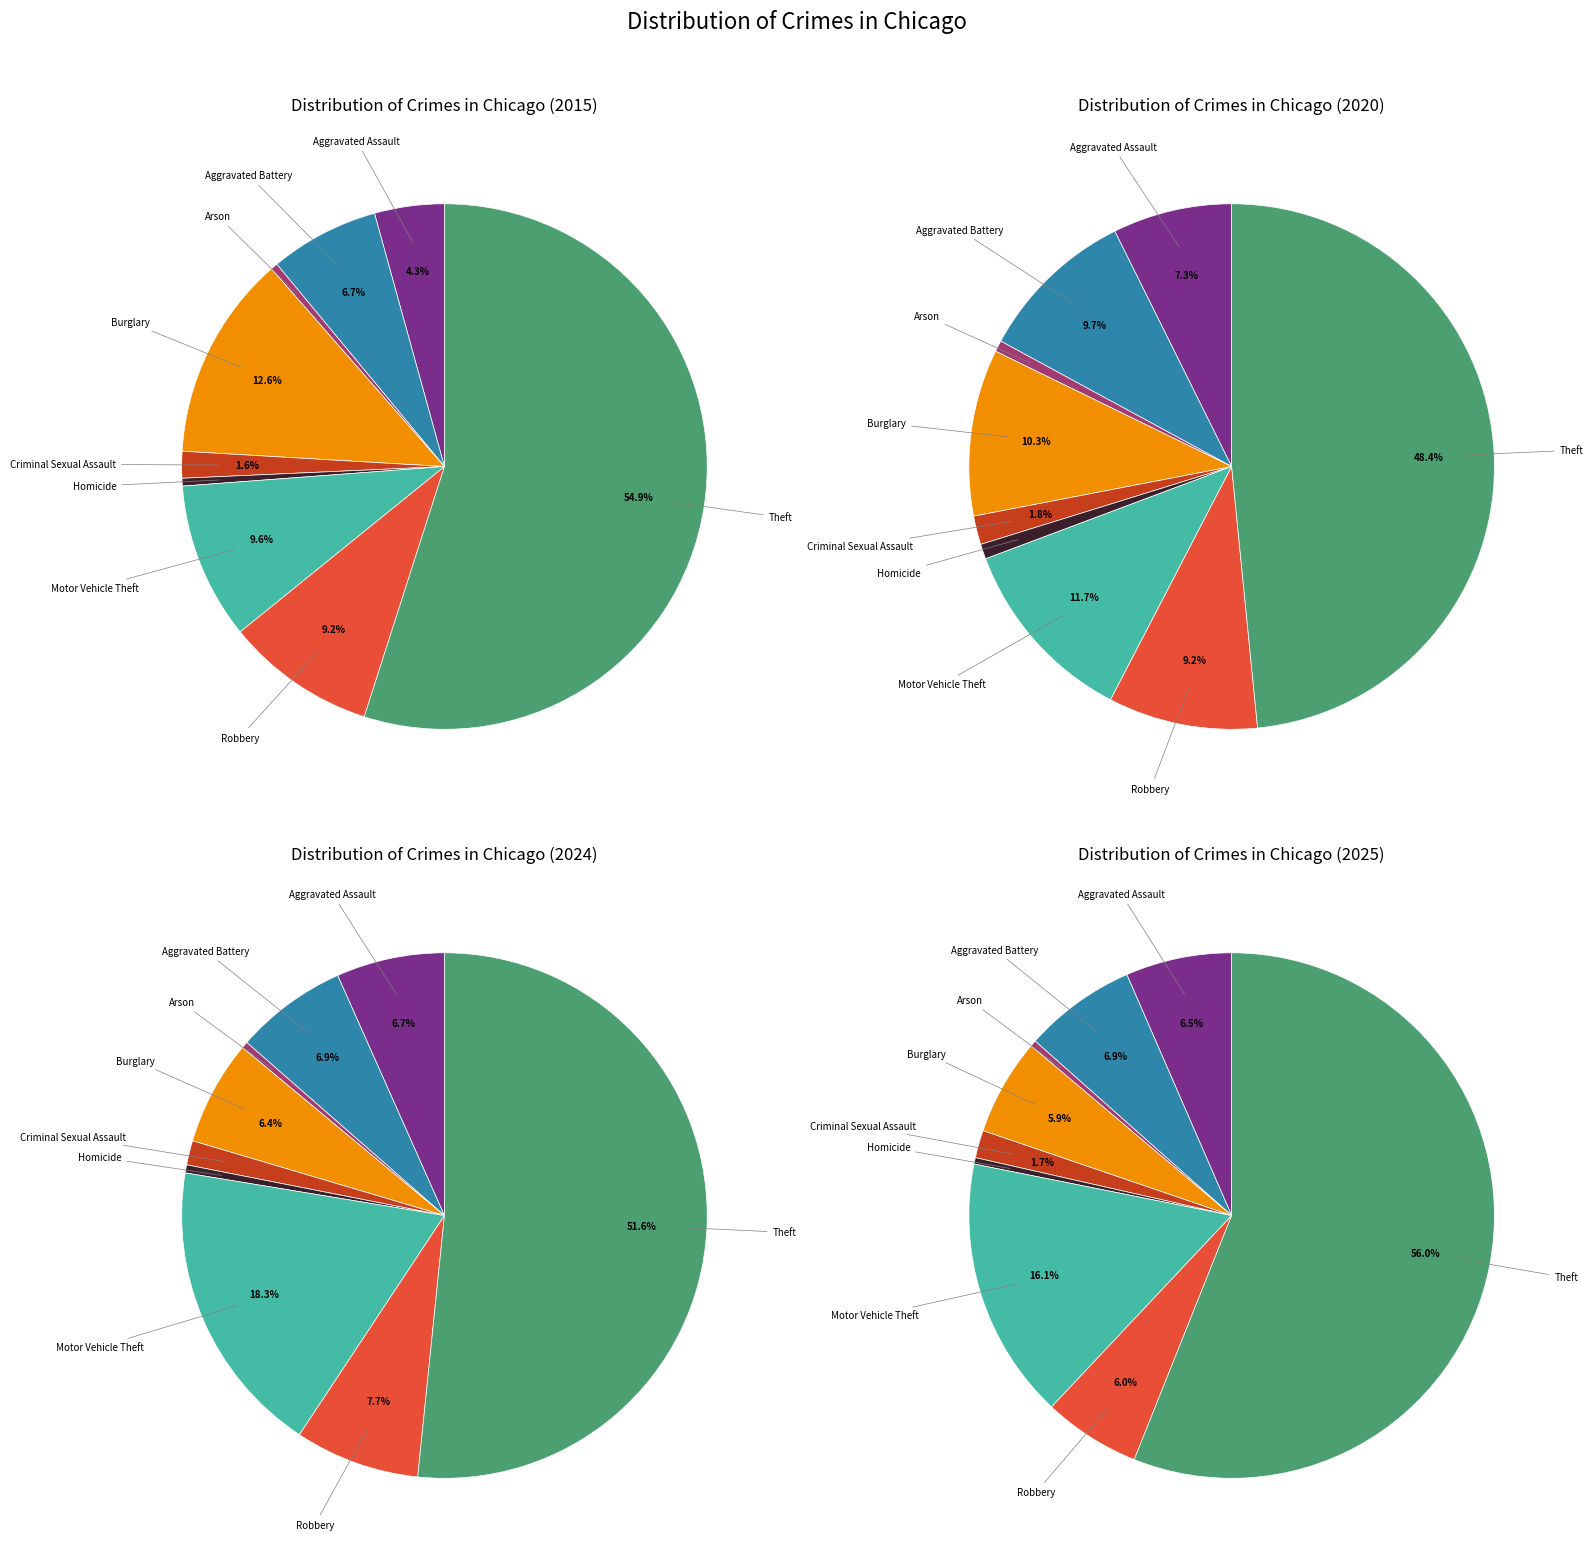

Does Motor Vehicle Theft represent more than half of the total?

No